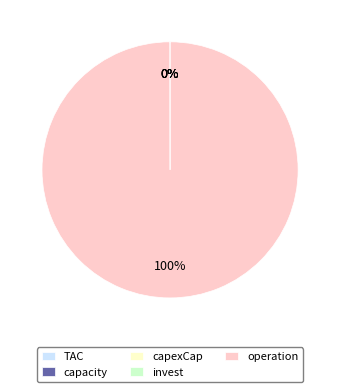

Which slice is the largest?

operation